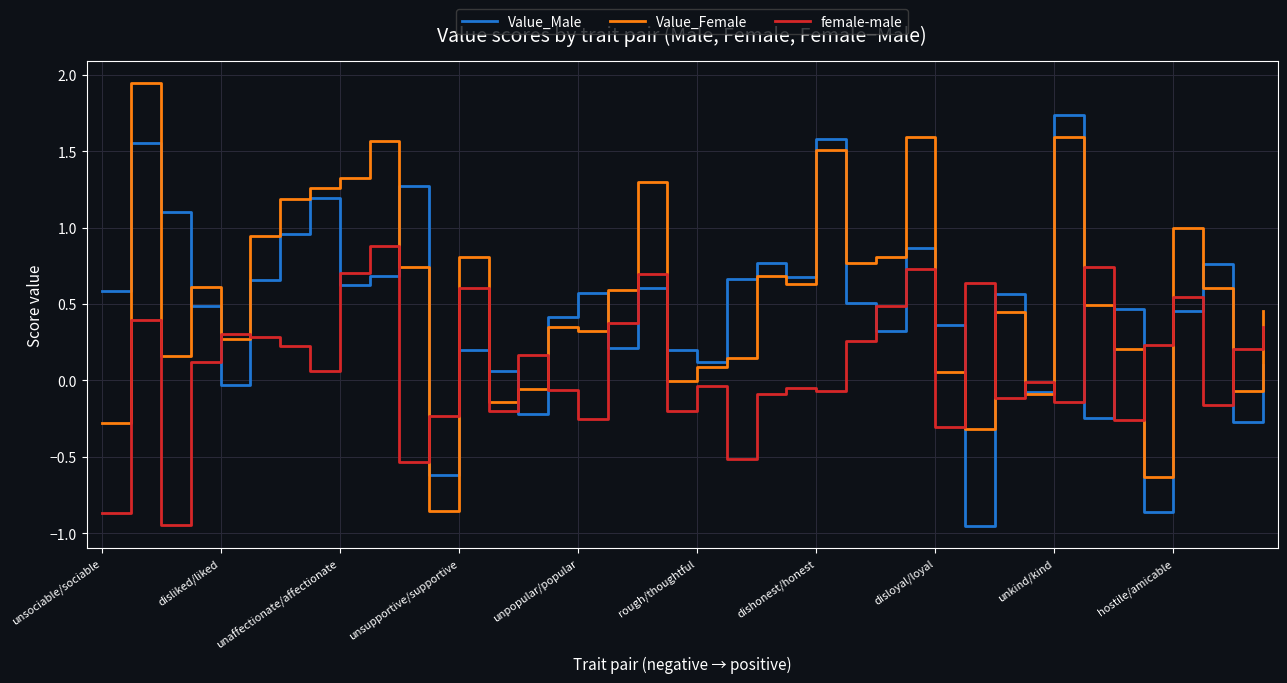

Rank the series by their maximum value, from highest to lowest.

Value_Female, Value_Male, female-male